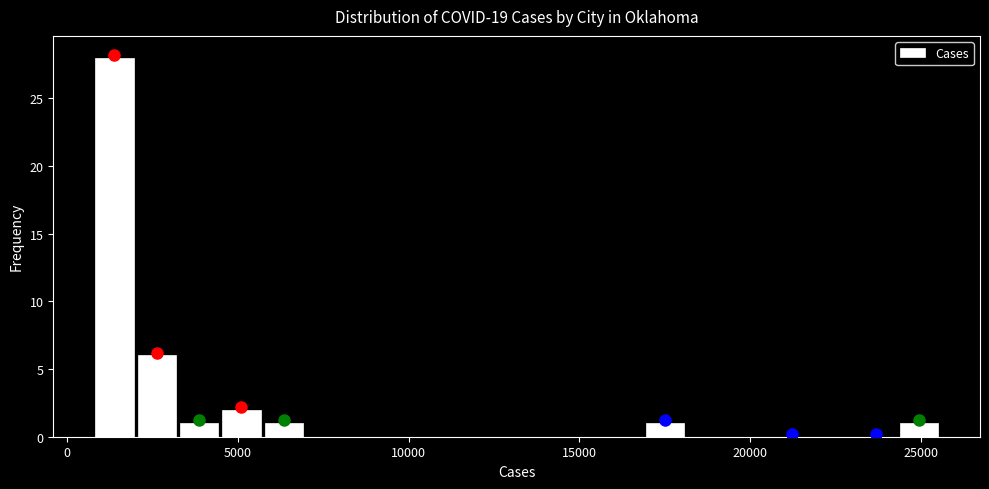

Around what value on the x-axis is the tallest bar? Give the approximate position of its centre, as read against the axis.

1500